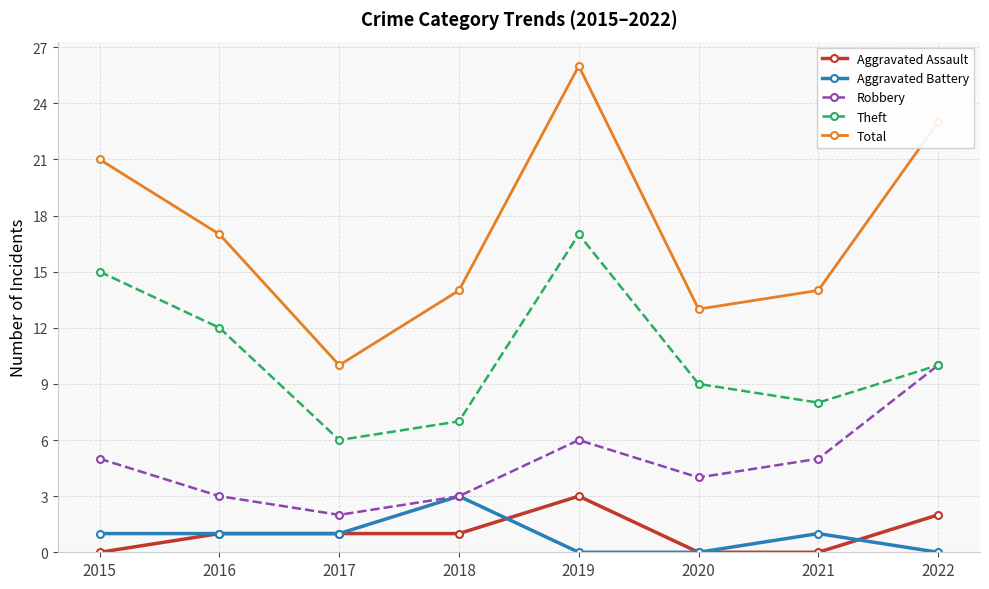

At which category is the sum across all series the highest?

2019